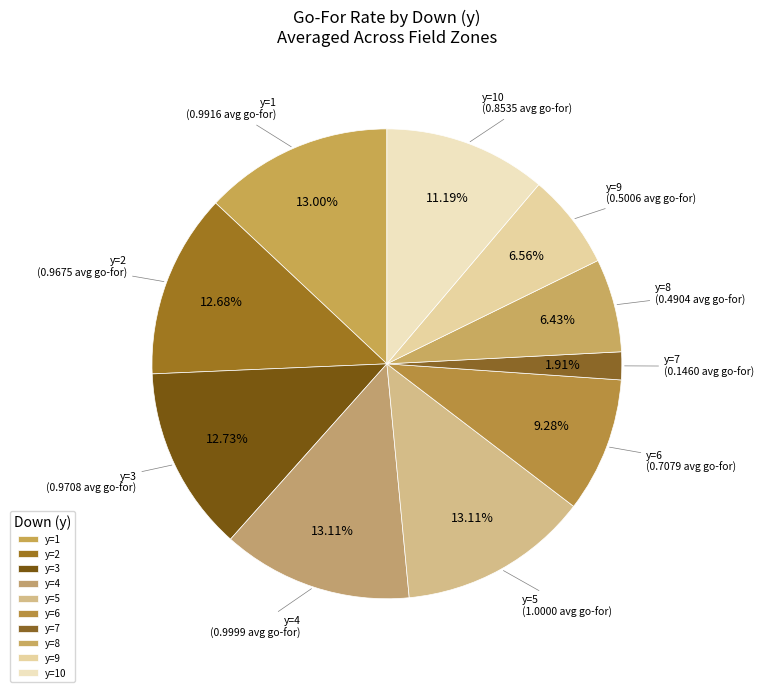

To the nearest percent, what is the difference between the y=3 and y=6 slice percentages?

3%